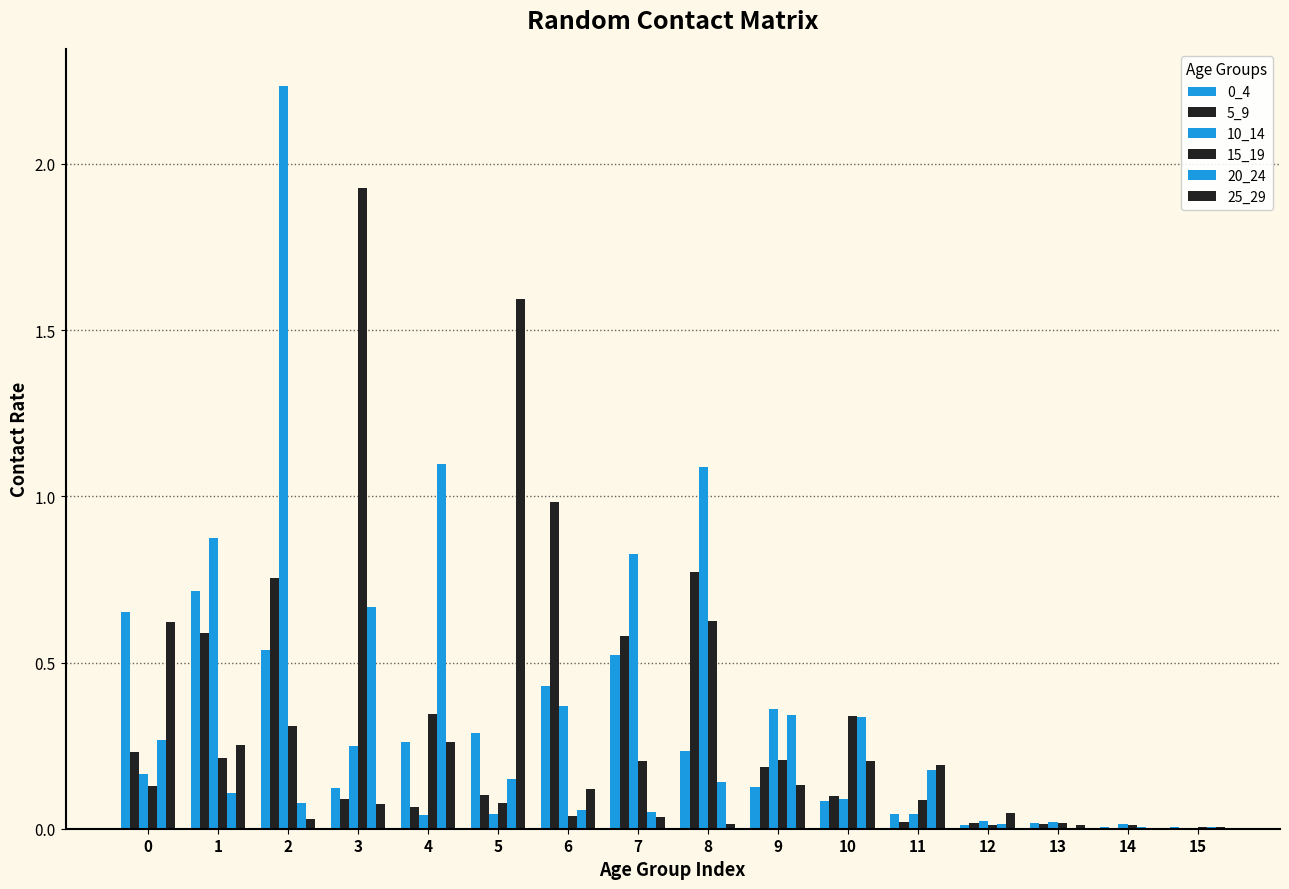

How many categories are shown in the chart?

16